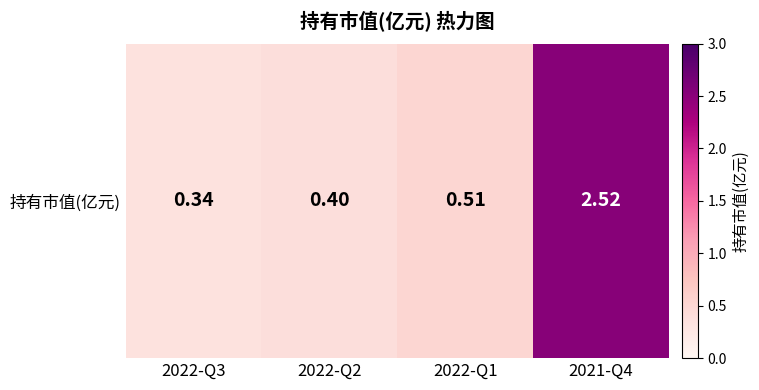

Rank the categories by value from lowest to highest.

2022-Q3, 2022-Q2, 2022-Q1, 2021-Q4